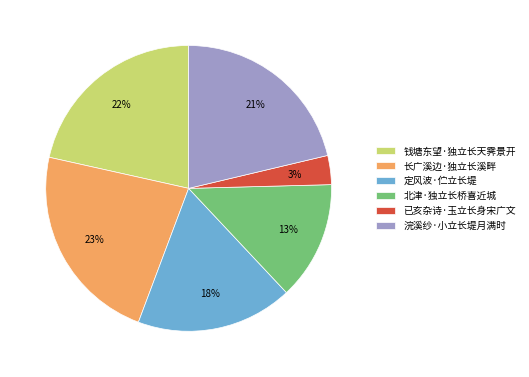

How many slices are in this pie chart?

6